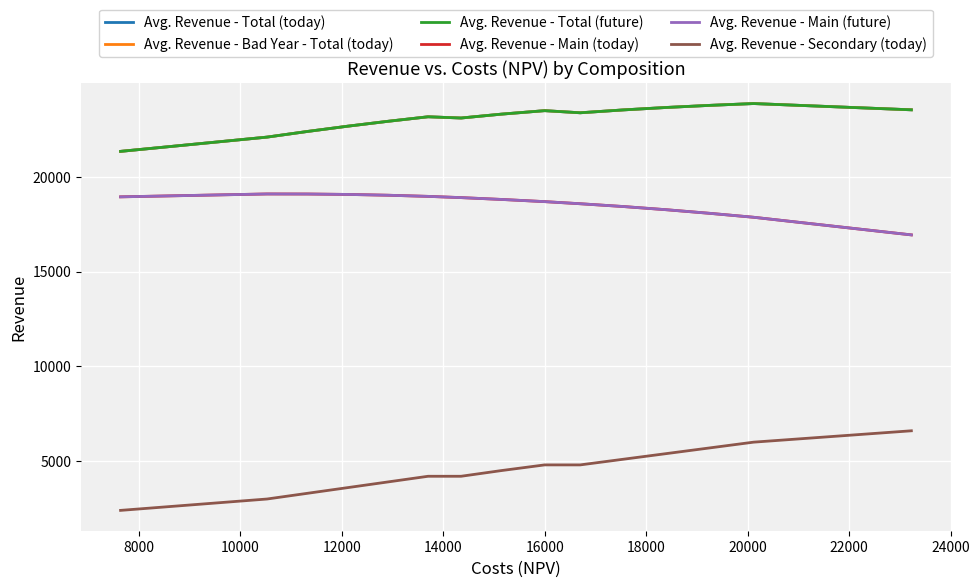

True or false: Avg. Revenue - Bad Year - Total (today) and Avg. Revenue - Total (today) intersect in this chart.

False